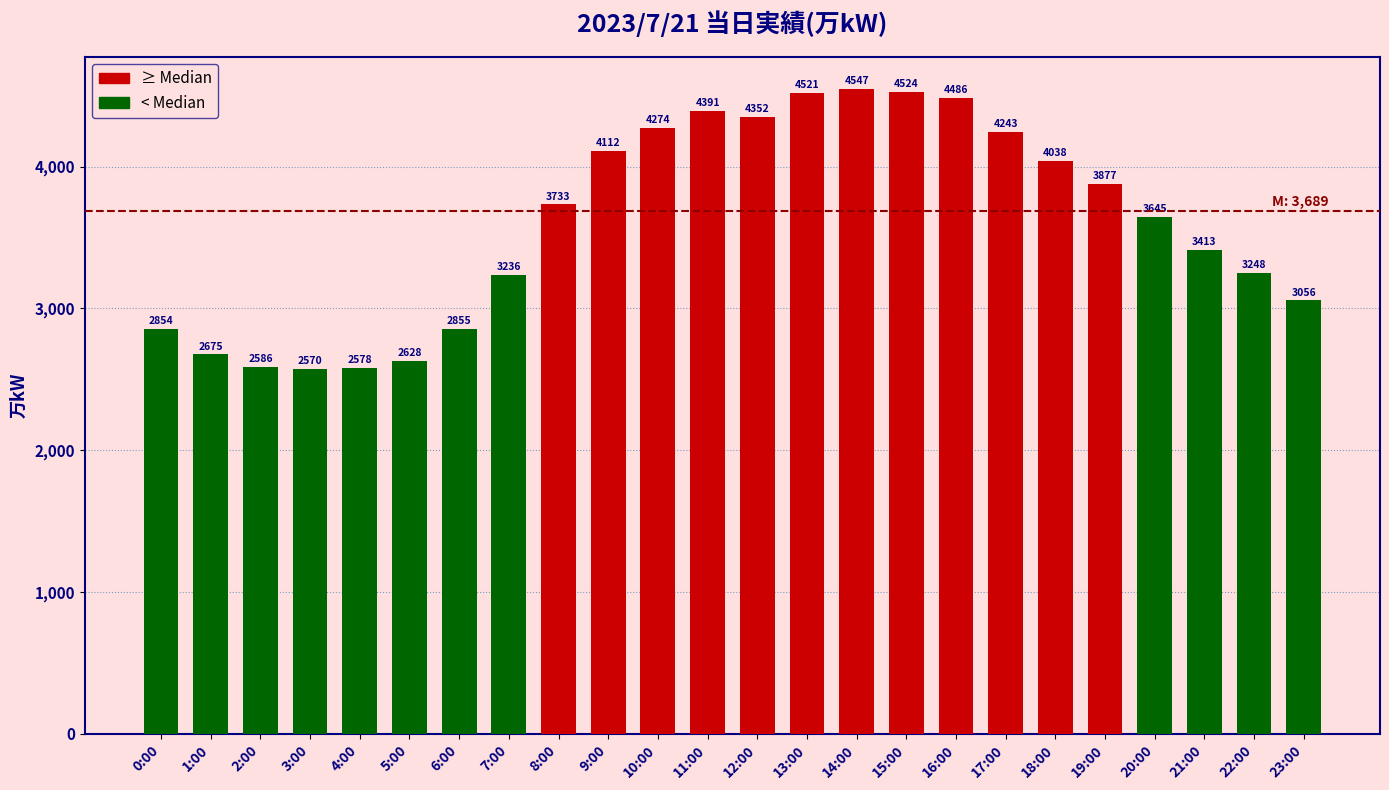

What is the change in value from 14:00 to 21:00?

-1134